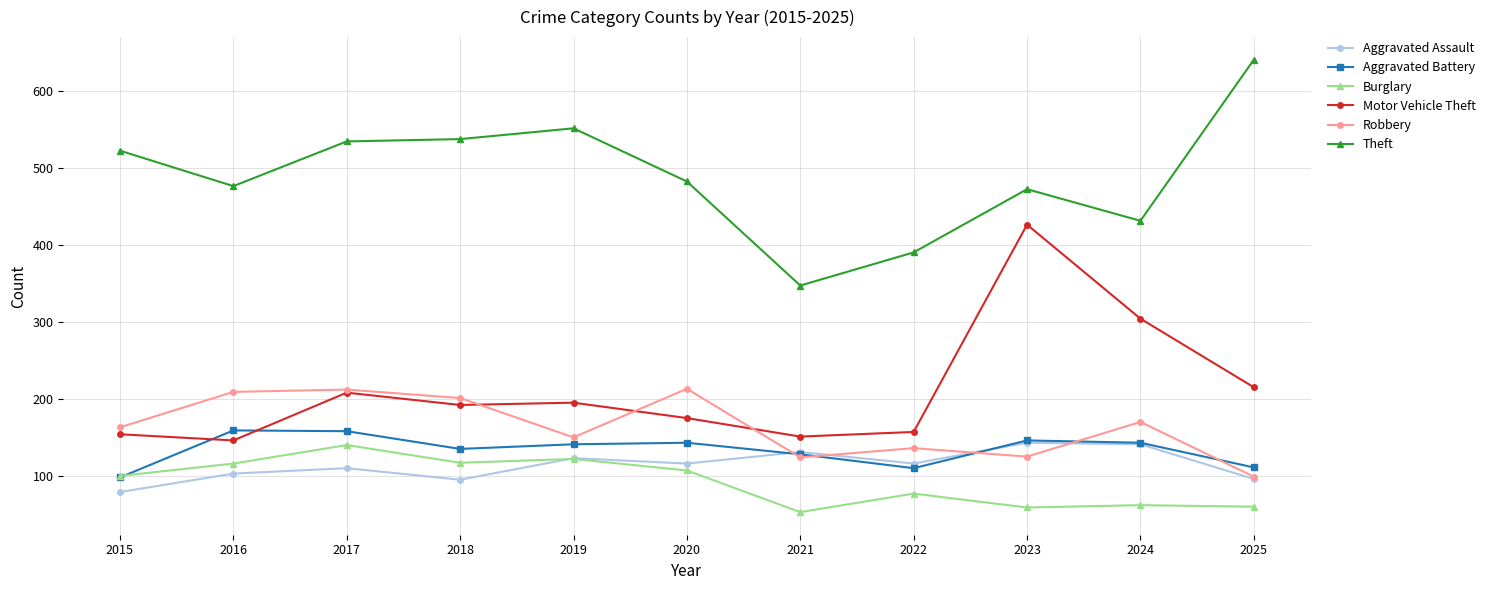

What is the average value of the Aggravated Battery series?

134